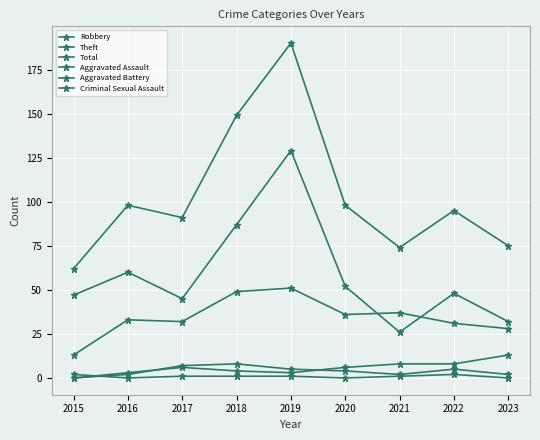

Is this an area chart (filled region under the line)?

No